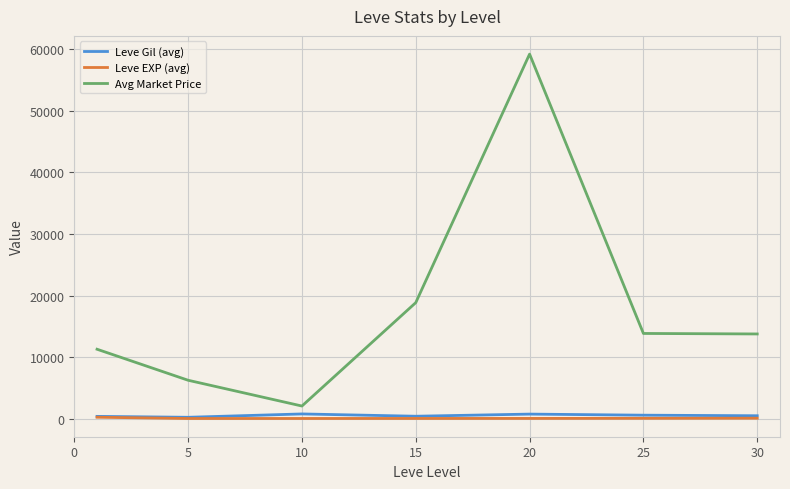

Count the number of data series in this chart.

3